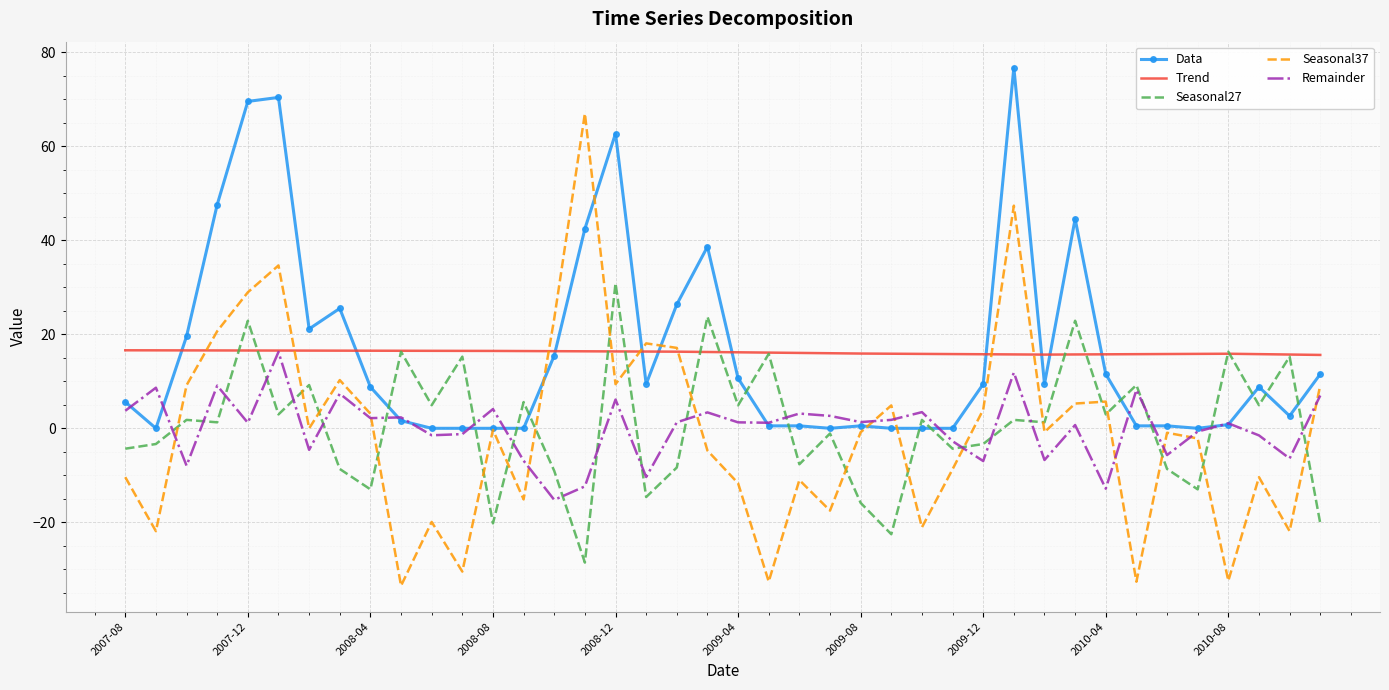

Which series has the largest range (max minus min)?

Seasonal37